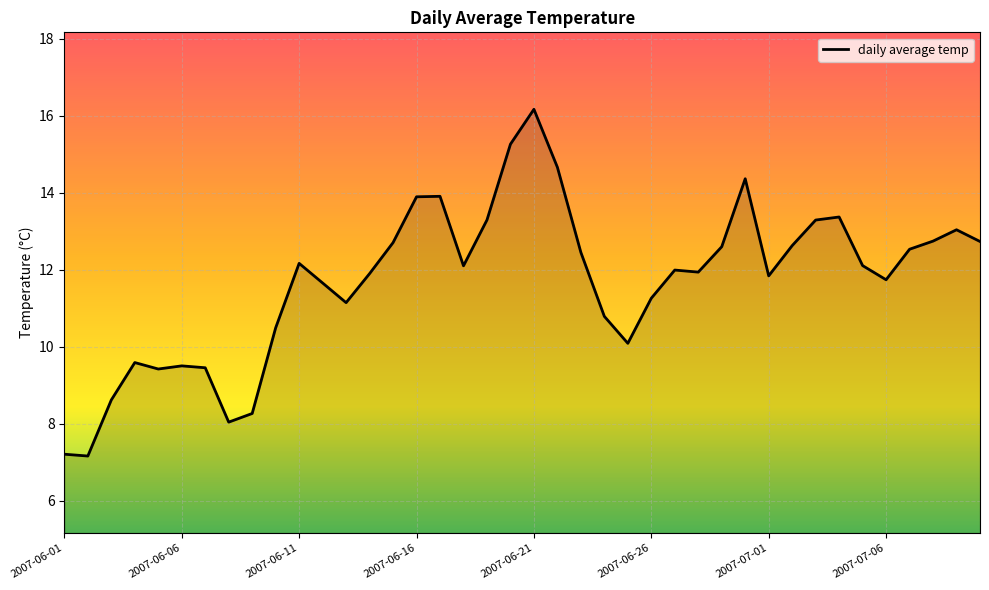

What is the difference between the maximum and minimum values?

9.0